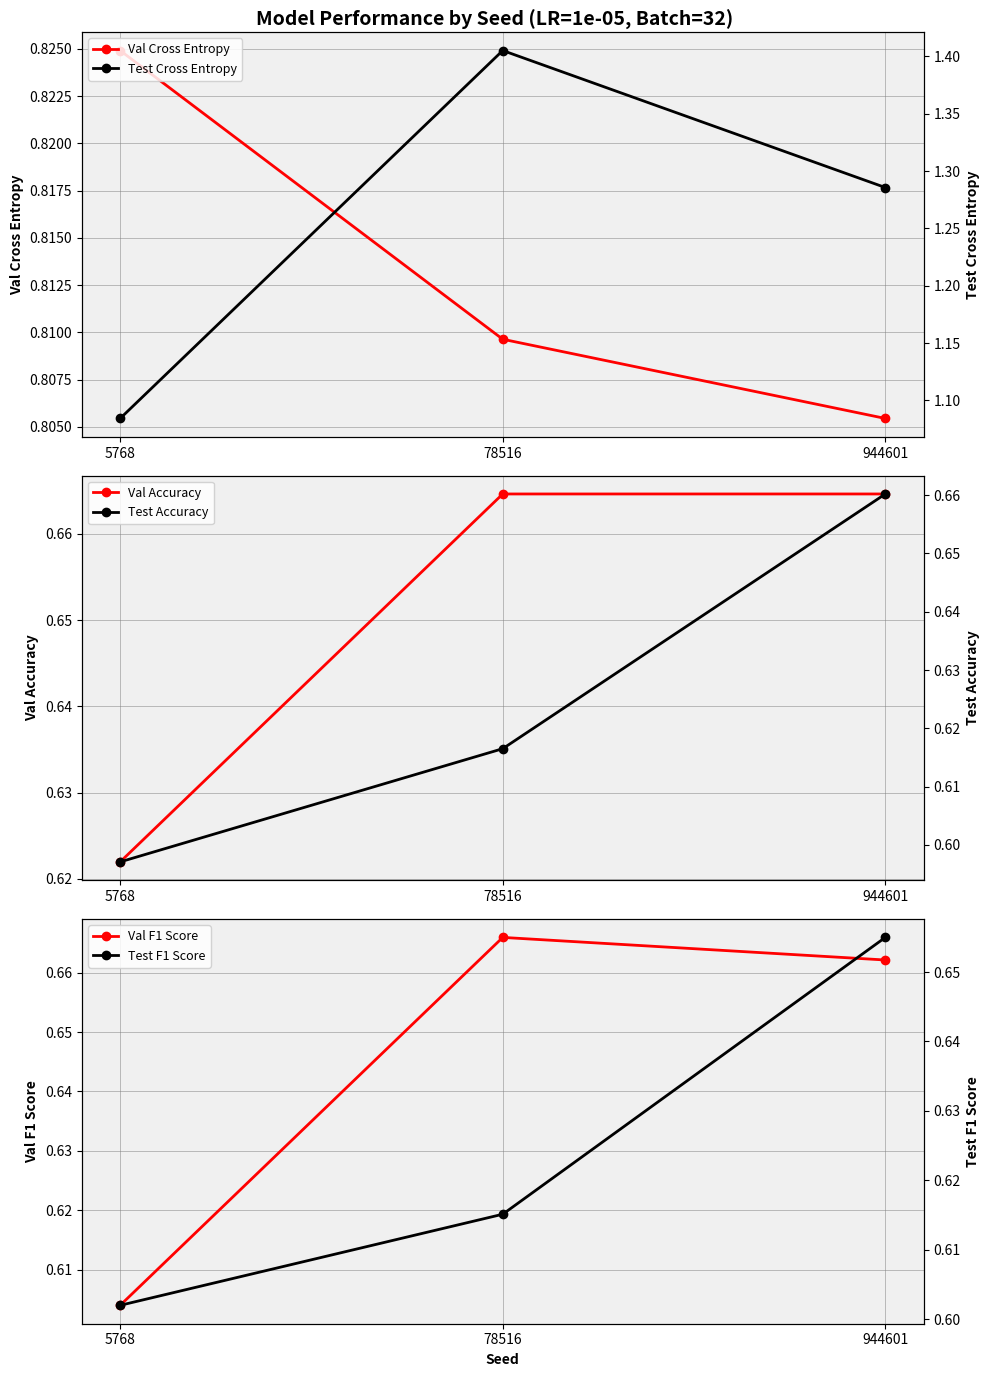

At which category does the chart reach its peak across all series?

78516